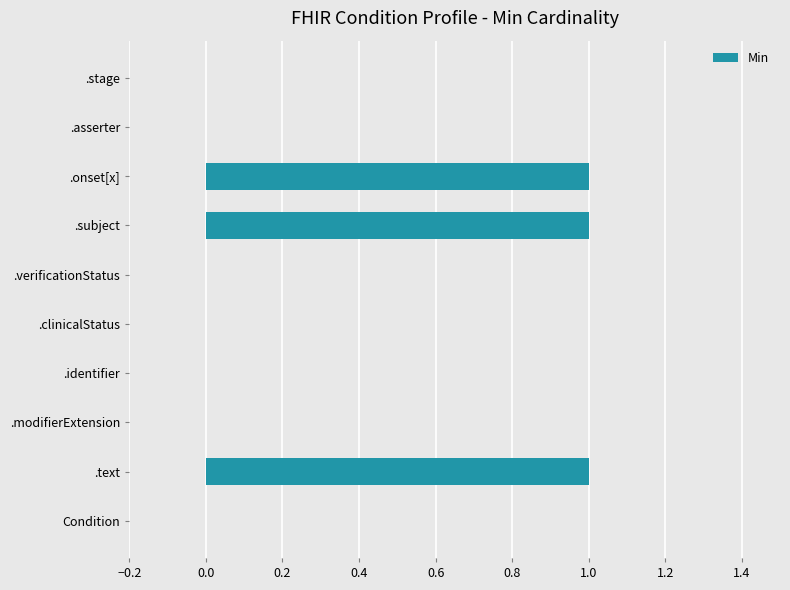

Which has a higher value, .subject or .modifierExtension?

.subject